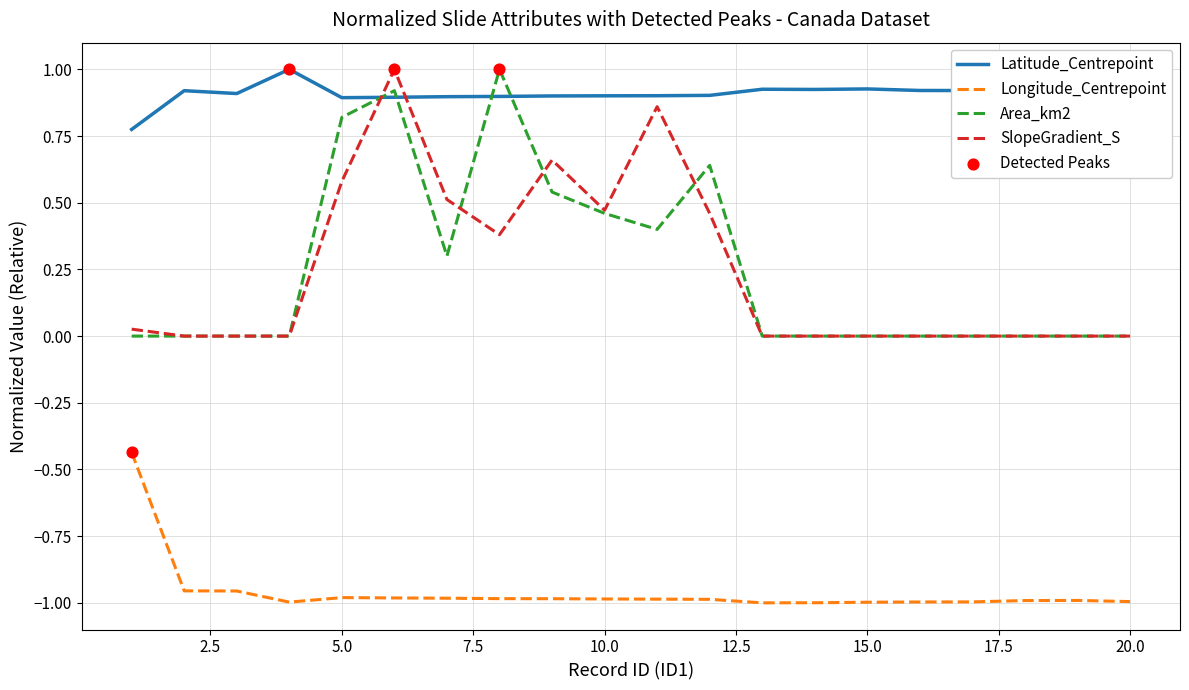

Which series has the largest total across all categories?

Latitude_Centrepoint